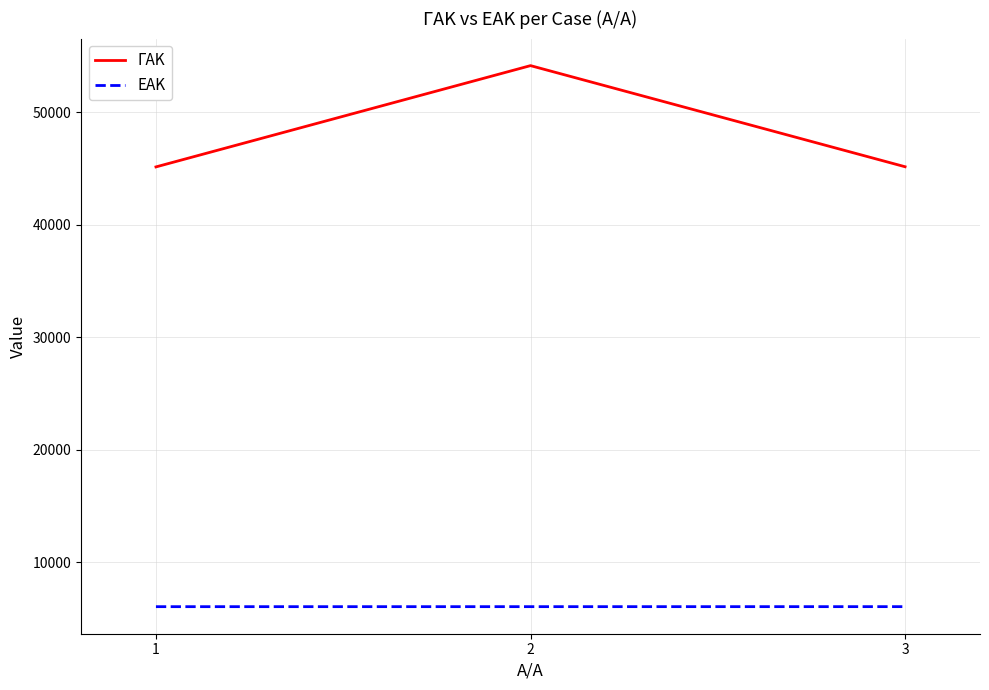

What is the total value across all series at 1?

51215